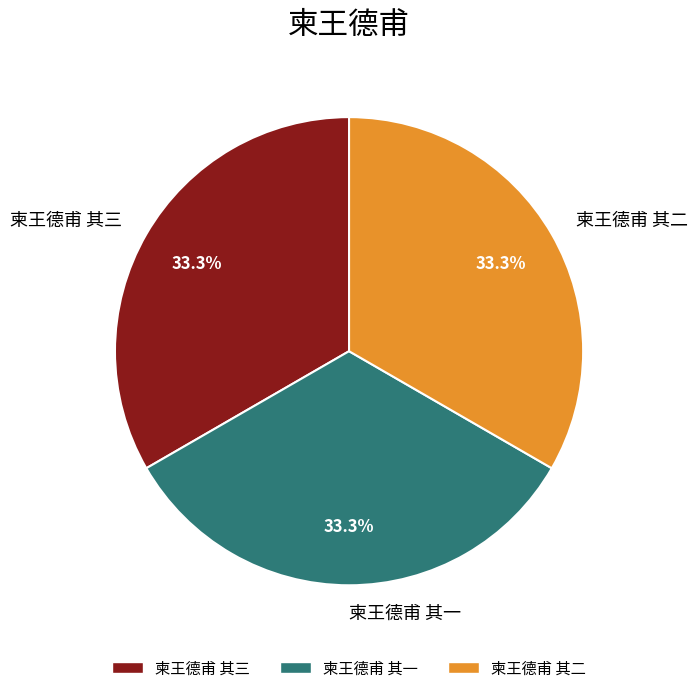

How many segments does this pie chart have?

3